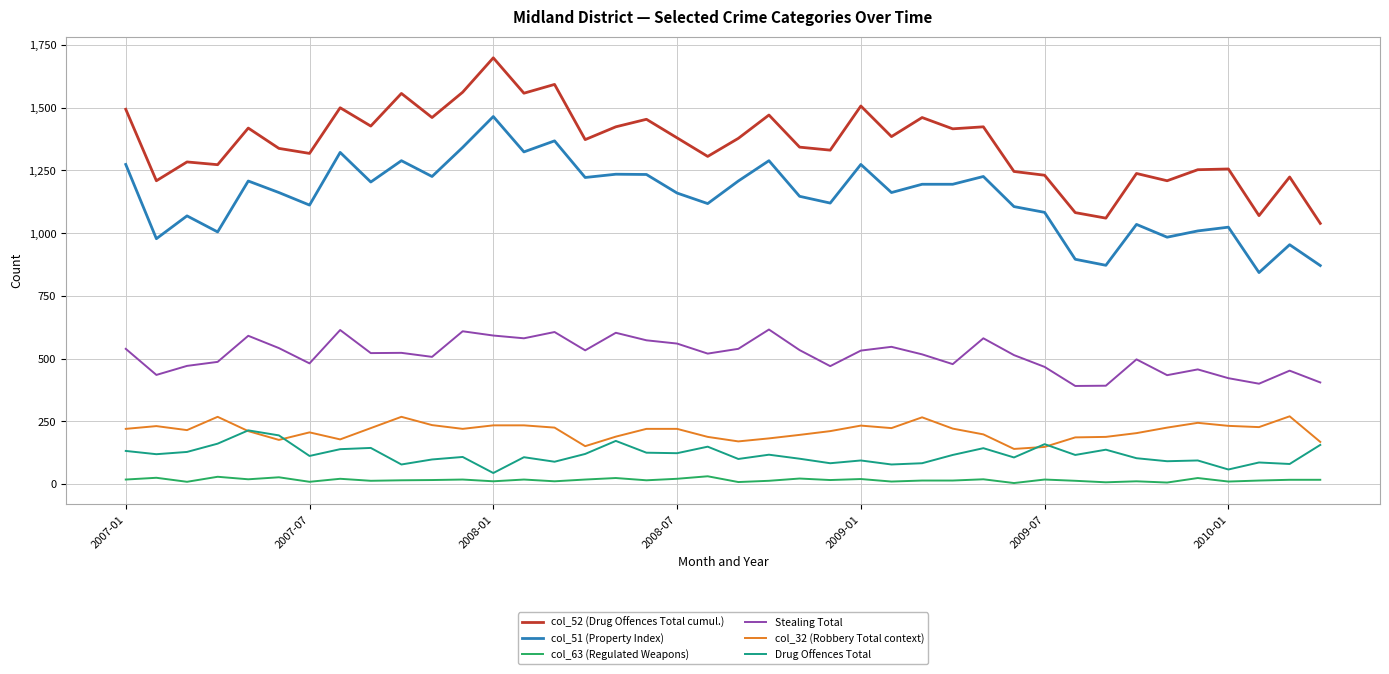

Which series has the largest total across all categories?

col_52 (Drug Offences Total cumul.)